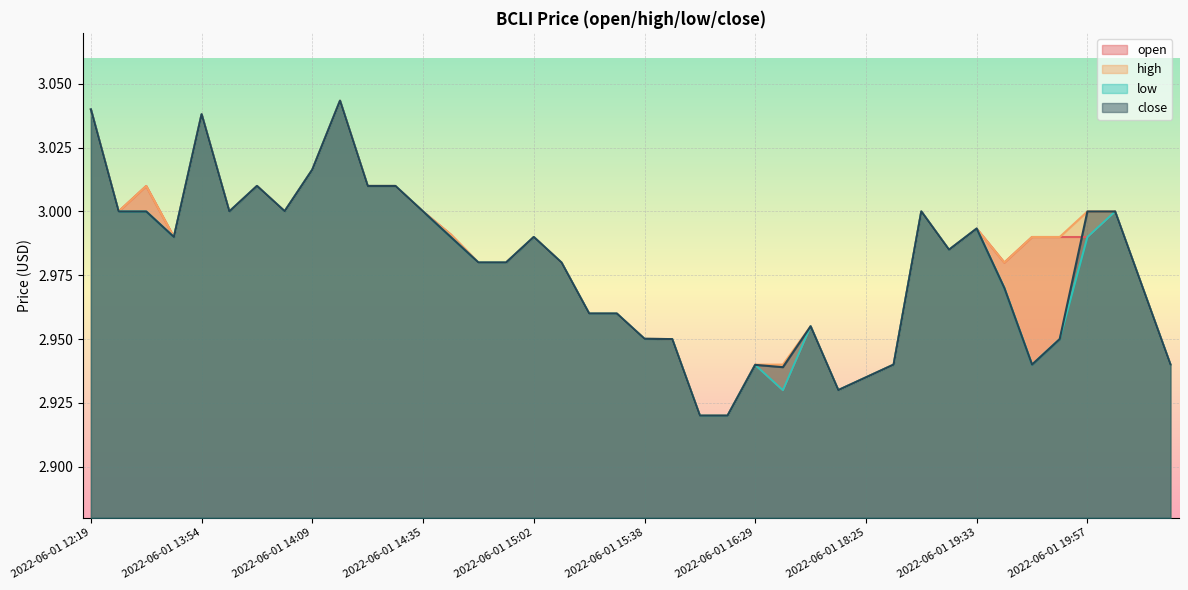

What is the value of the low point at the 14th from the left?

3.0